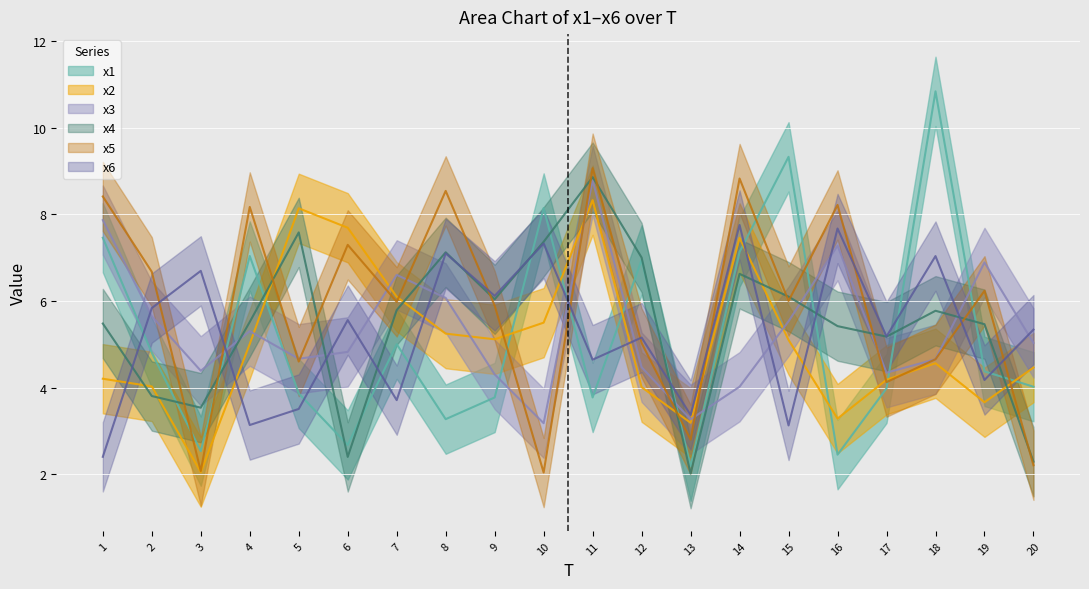

Rank the categories by x4 value from highest to lowest.

11, 5, 10, 8, 12, 14, 15, 9, 7, 18, 4, 1, 19, 16, 17, 2, 3, 6, 20, 13